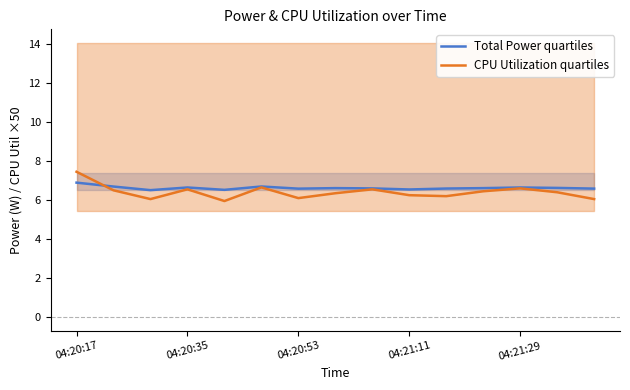

True or false: Total Power quartiles has a value of 2.9 at 04:20:53.

False